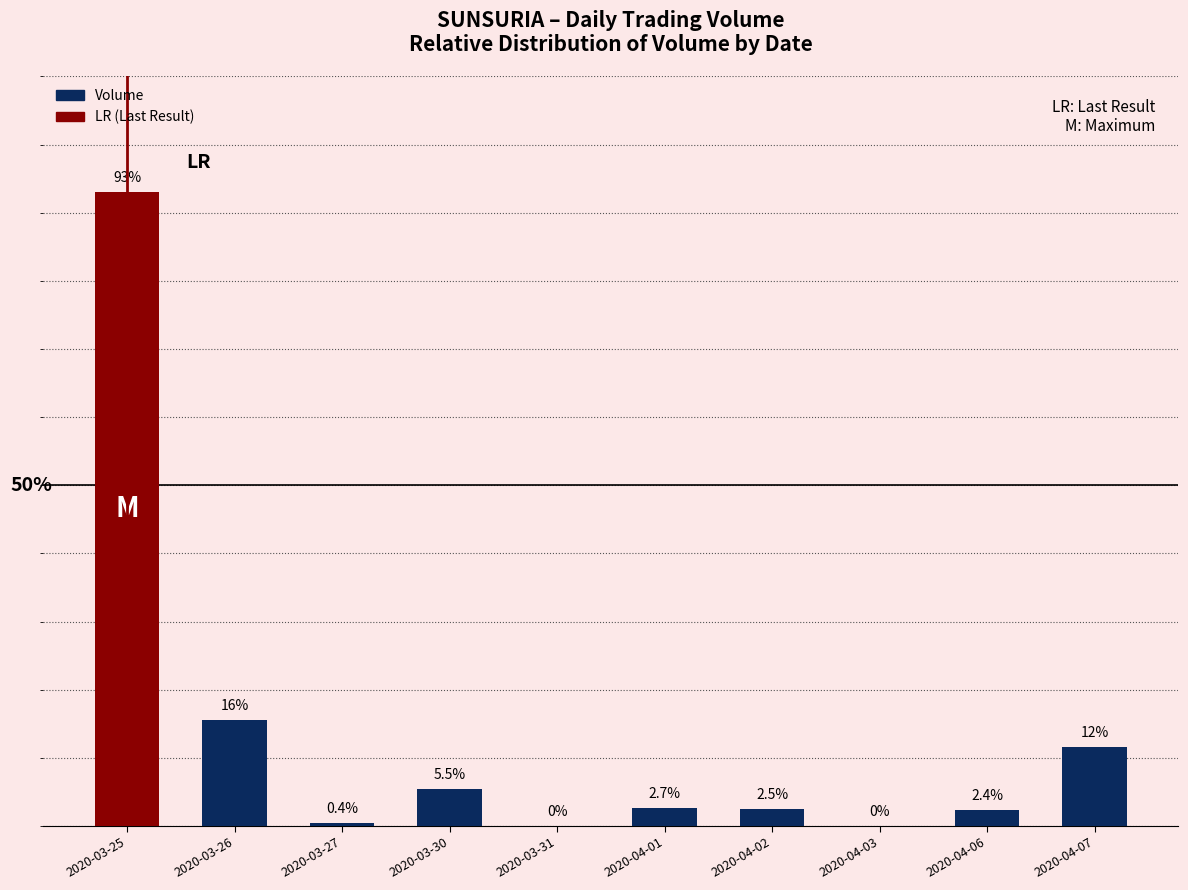

Which category has the highest value across all series?

2020-03-25